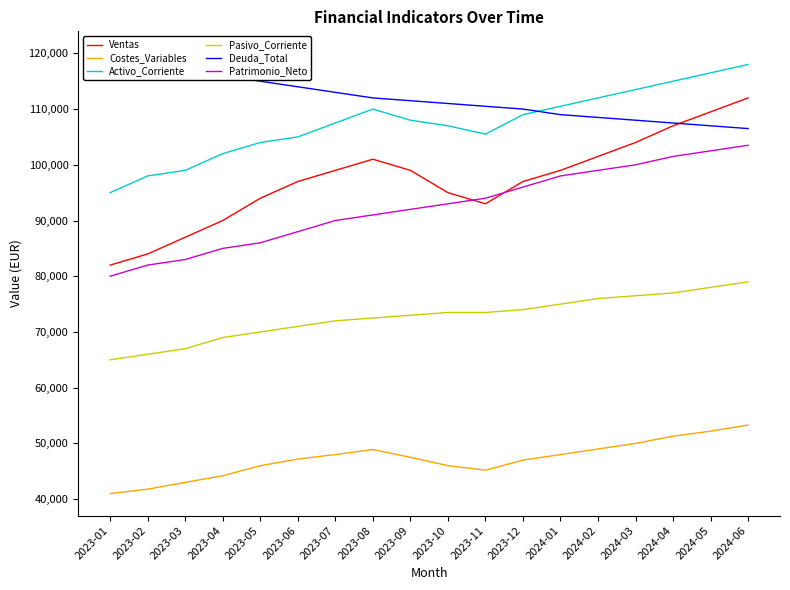

Is it true that Patrimonio_Neto equals 86000 at 2023-05?

True